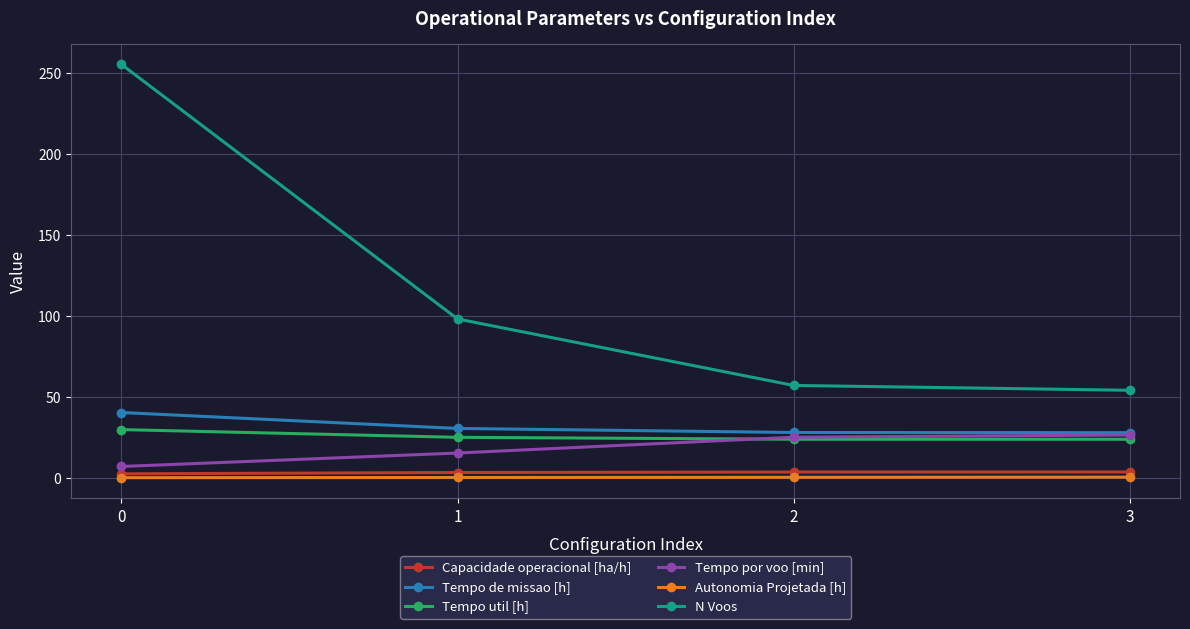

True or false: Tempo util [h] has more than 1 interior local peaks.

False